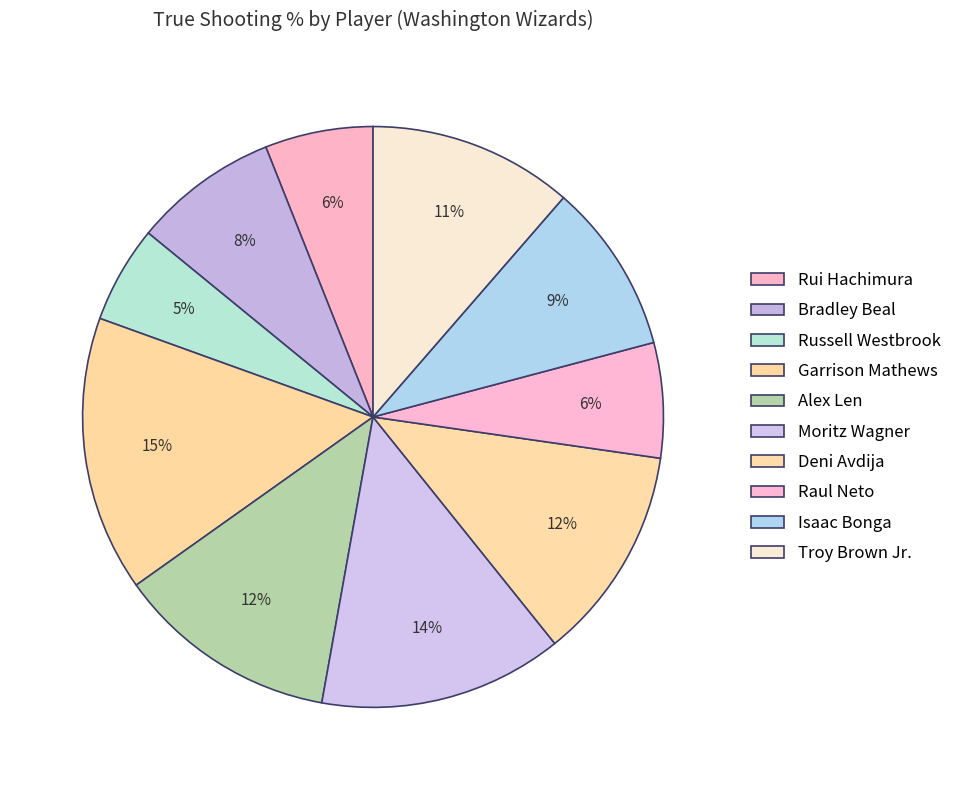

What percentage is NOT represented by Bradley Beal?

91.9%